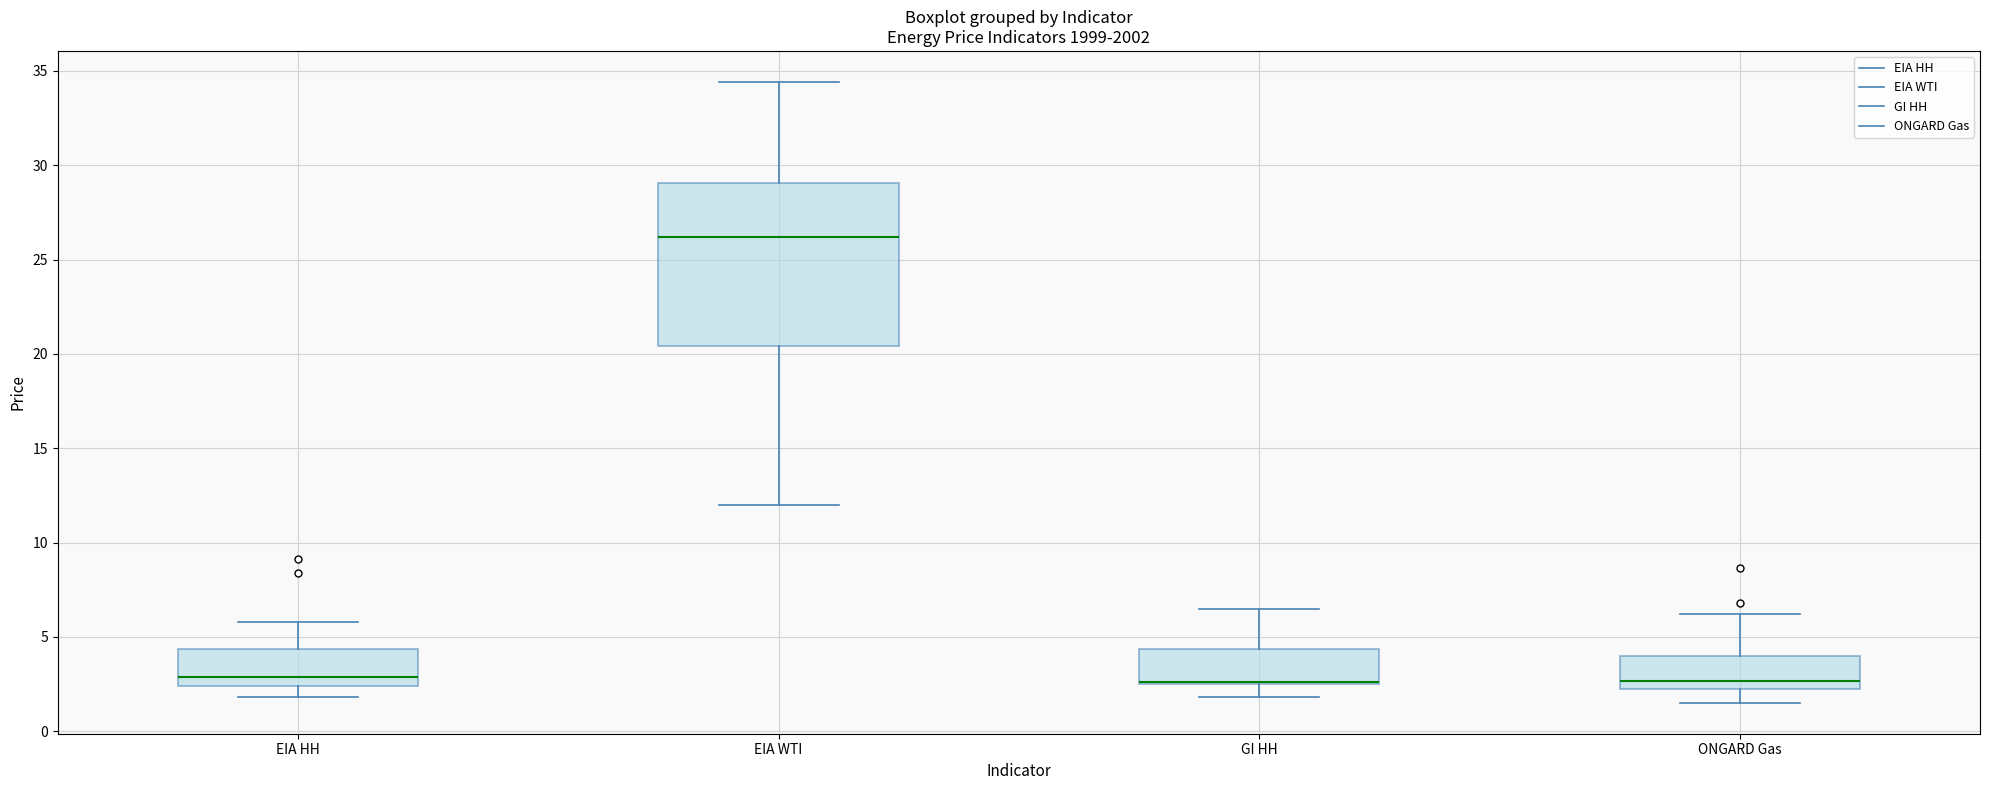

Reading left to right, read every box against the y-axis: the position of its median line, the range the box covers, and the ends of its whiskers. The values are not printed on the chart, so give them approximately, as read against the axis.

EIA HH: median 3.0, box 2.5 to 4.5, whiskers 2.0 to 6.0
EIA WTI: median 26.0, box 20.5 to 29.0, whiskers 12.0 to 34.5
GI HH: median 2.5 (drawn on the box's lower edge), box 2.5 to 4.5, whiskers 2.0 to 6.5
ONGARD Gas: median 2.5 (just above the box's lower edge), box 2.5 to 4.0, whiskers 1.5 to 6.0